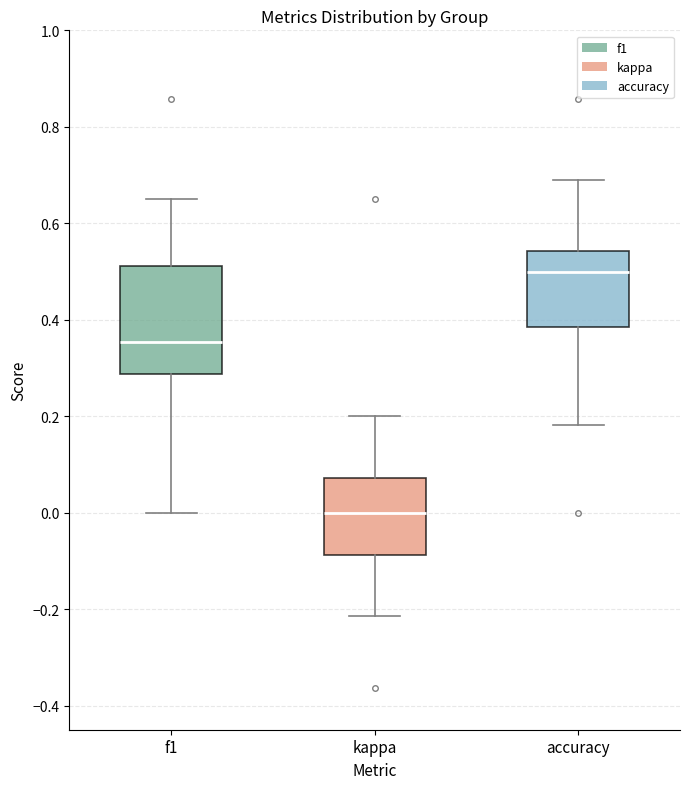

Where is the upper edge of the box for kappa on the y-axis? The values are not printed on the chart, so give them approximately, as read against the axis.

0.08